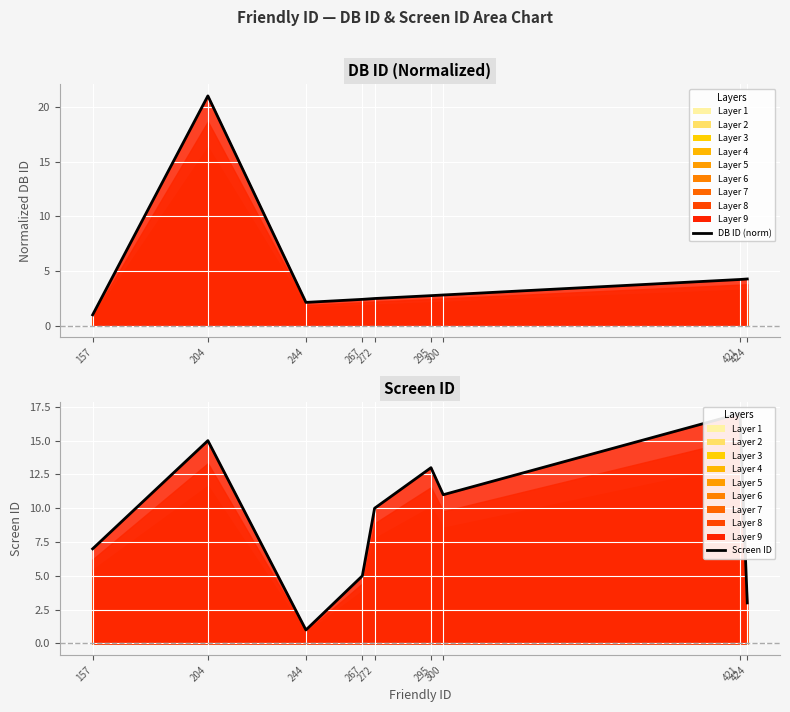

What is the smallest value displayed?

1.0